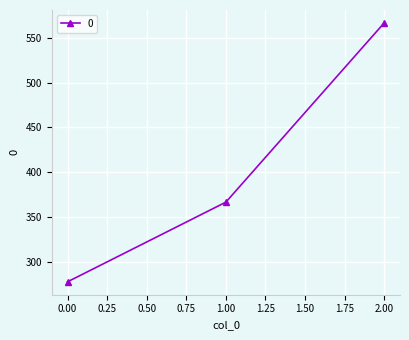

What is the difference between the maximum and minimum values?

288.9